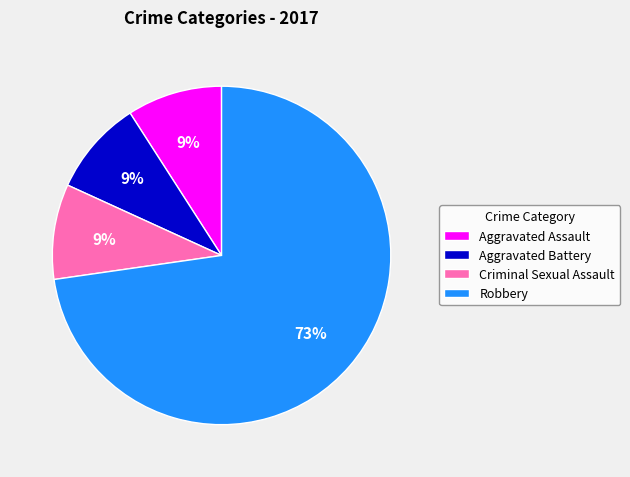

Is the sum of Aggravated Battery and Aggravated Assault greater than half?

No